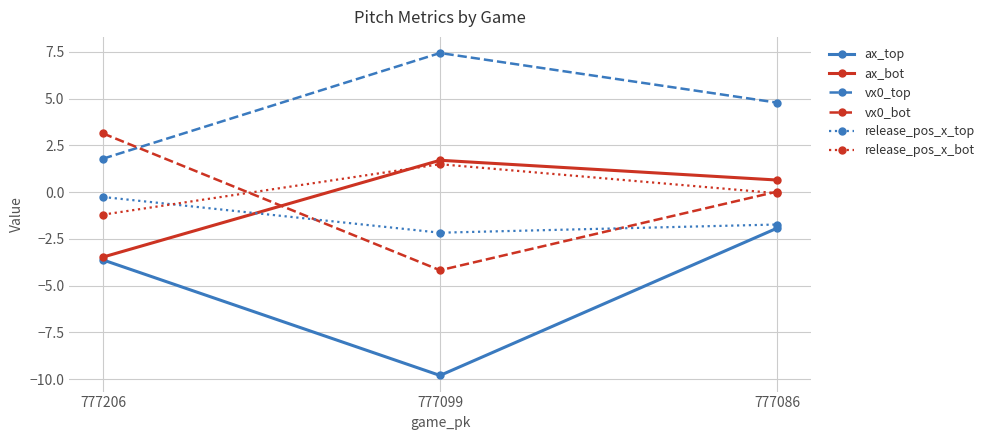

What value does the vx0_bot series have at 777099?

-4.2